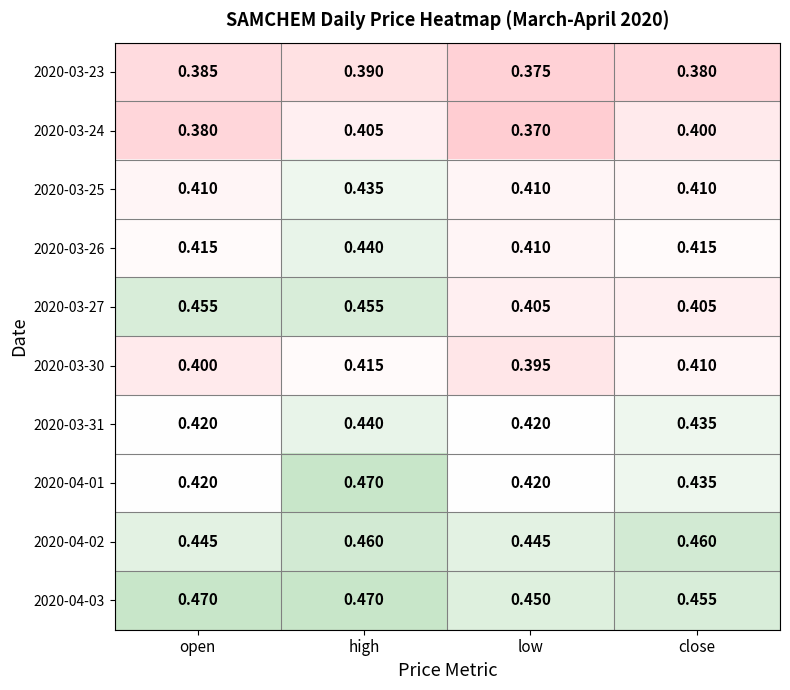

At which category does the chart reach its minimum across all series?

low